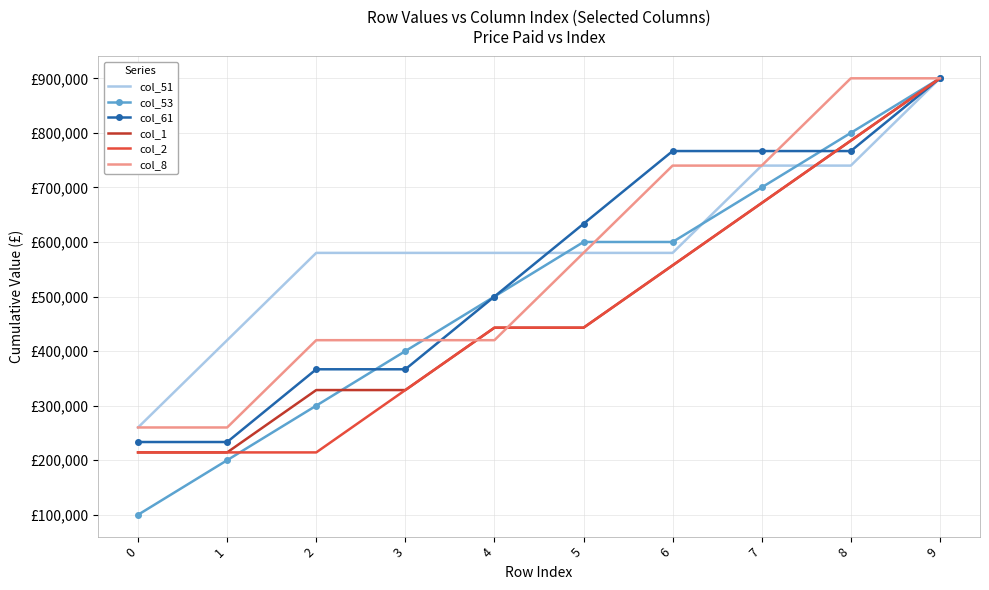

Is it true that col_61 equals 233333.3 at 0?

True